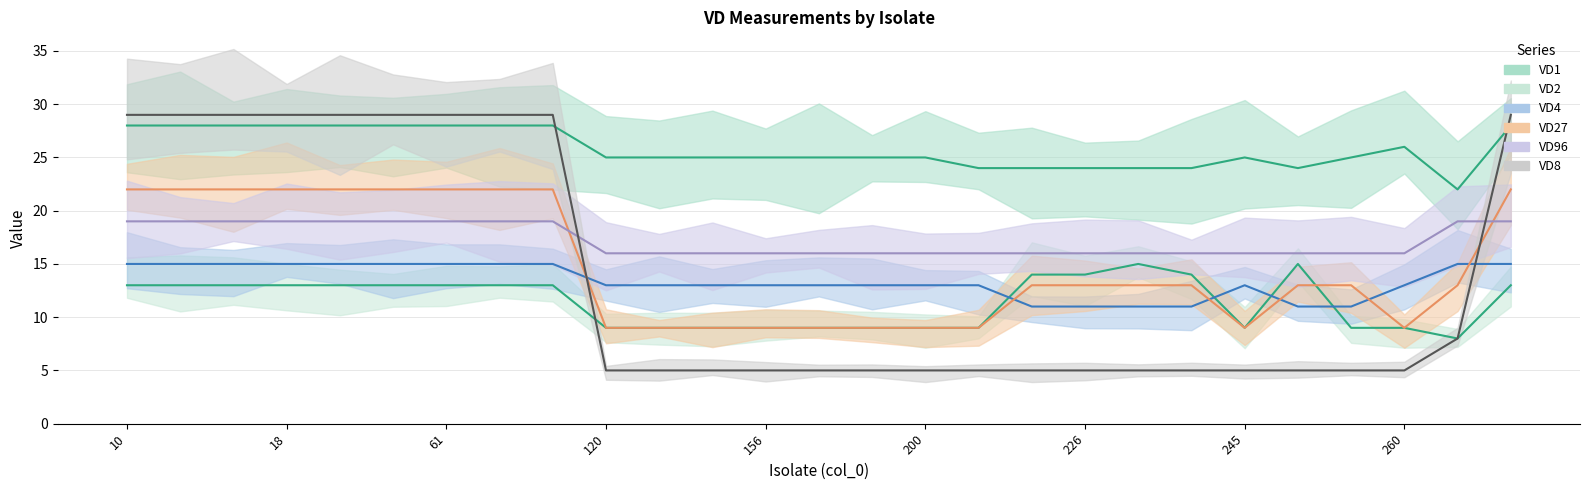

At which label does VD2 first exceed 13?

224